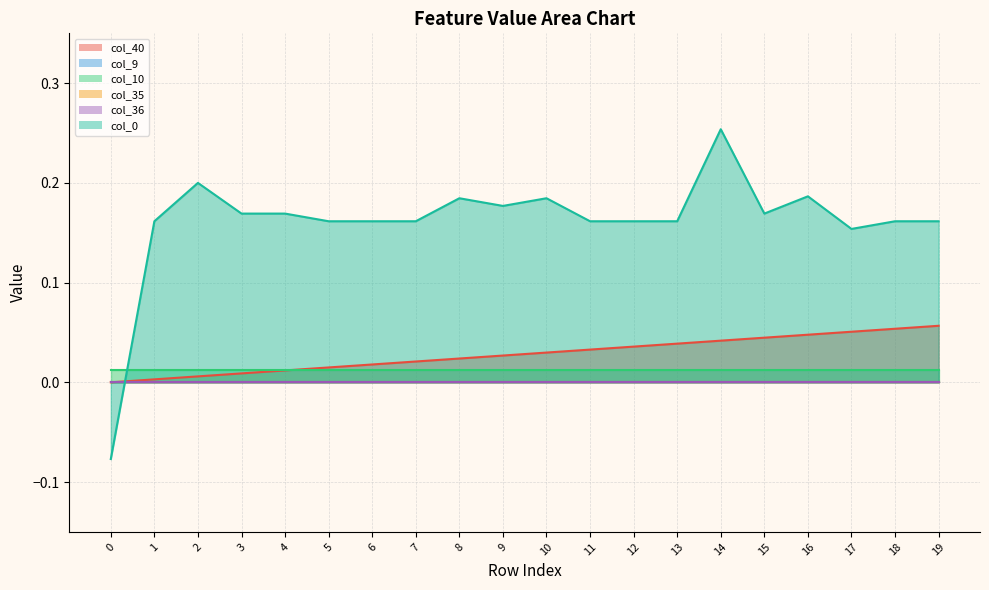

What is the difference between the highest and lowest values at 13?

0.2